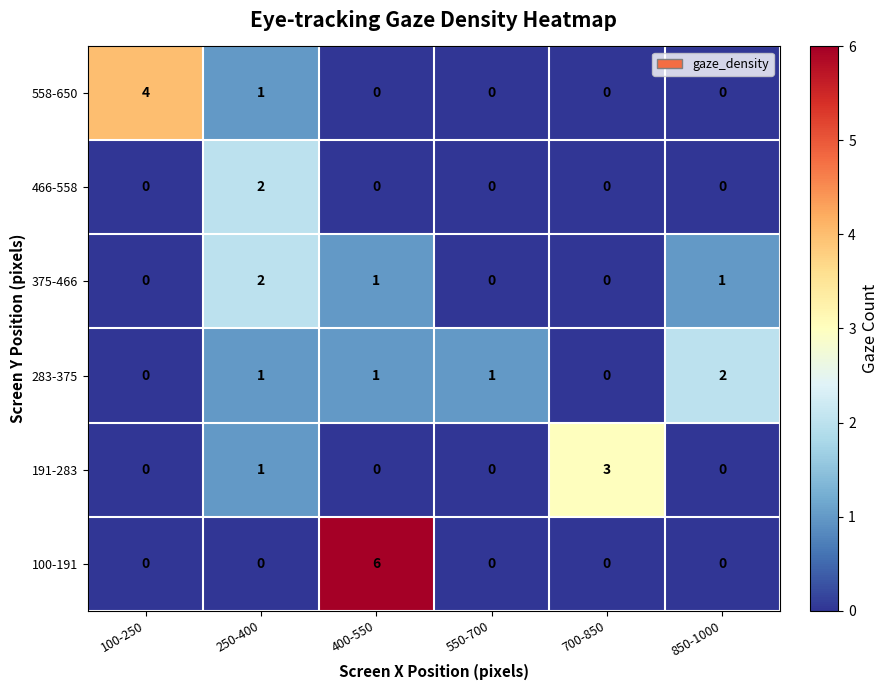

At which category does the chart reach its peak across all series?

400-550